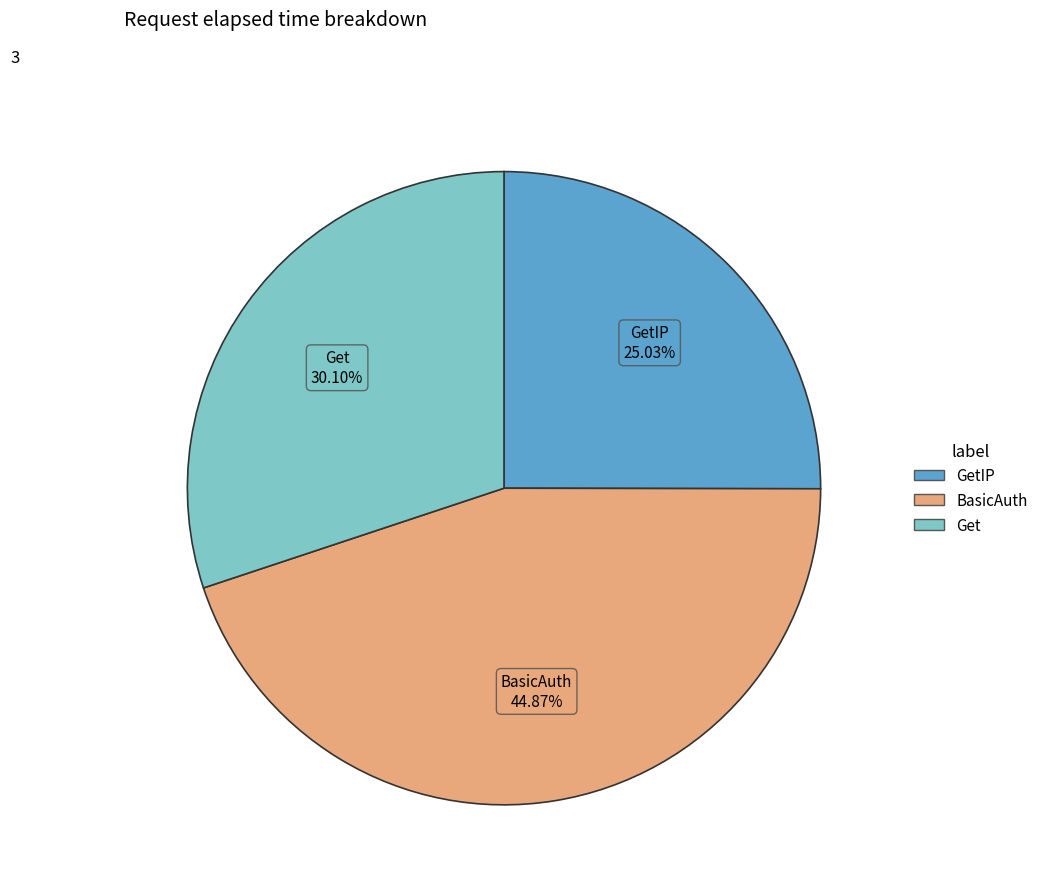

Does any single category account for the majority?

No